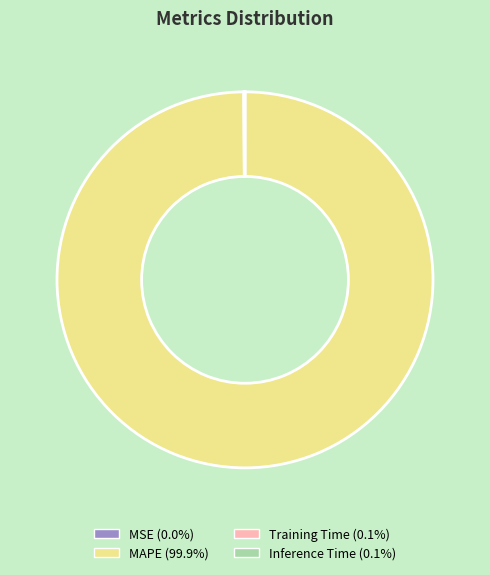

Which category has the biggest portion of the pie?

MAPE